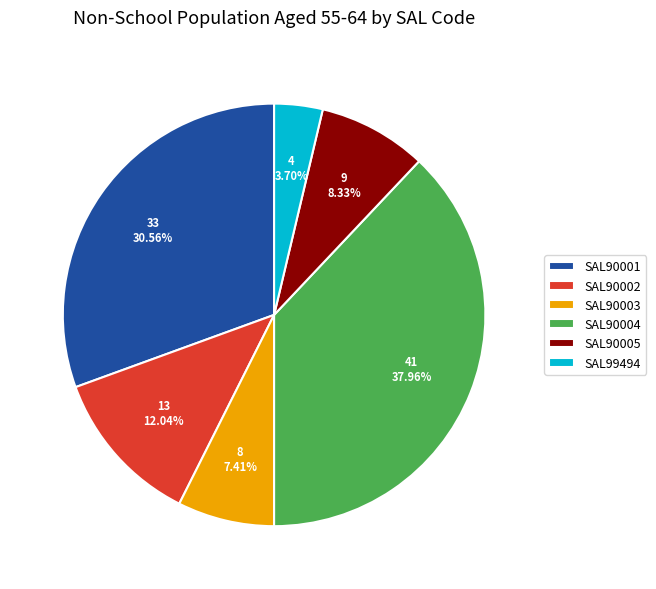

How many slices are in this pie chart?

6